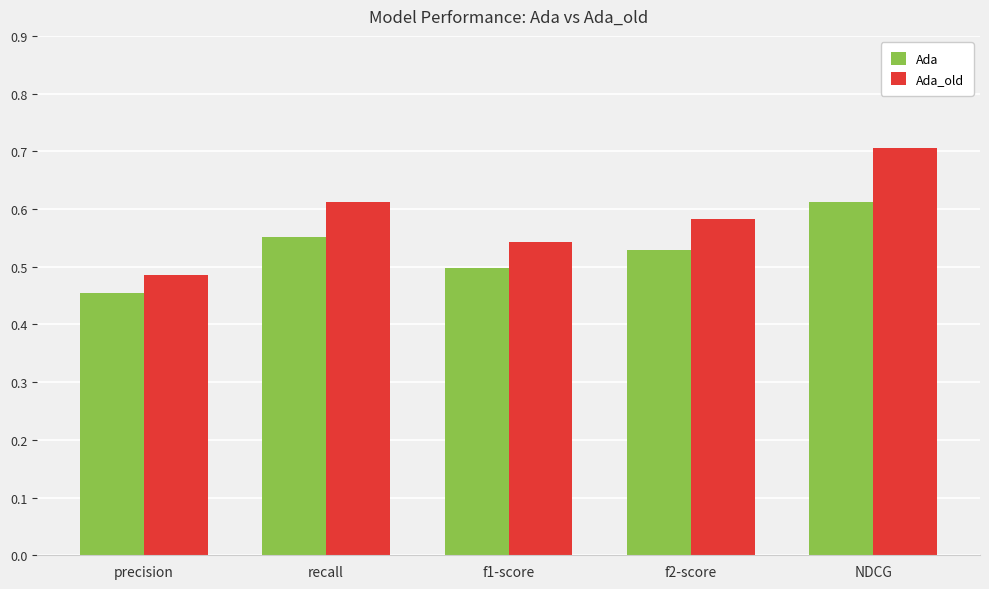

Rank the series by their maximum value, from highest to lowest.

Ada_old, Ada